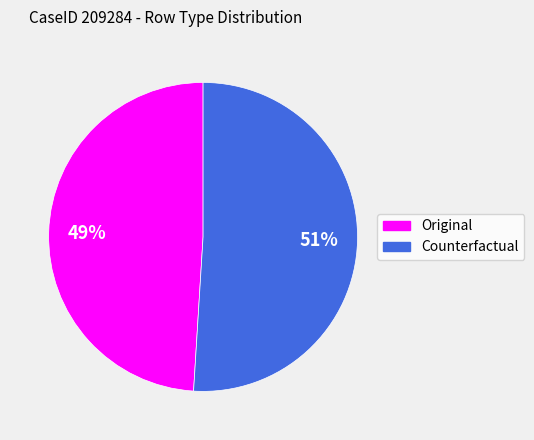

Is Original the majority of the pie?

No